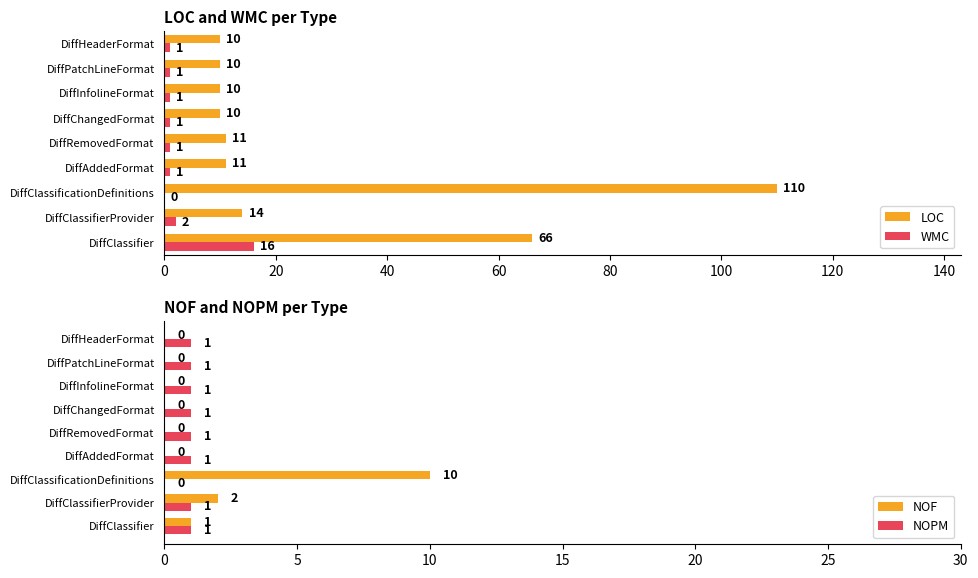

At which label does LOC reach its peak?

DiffClassificationDefinitions